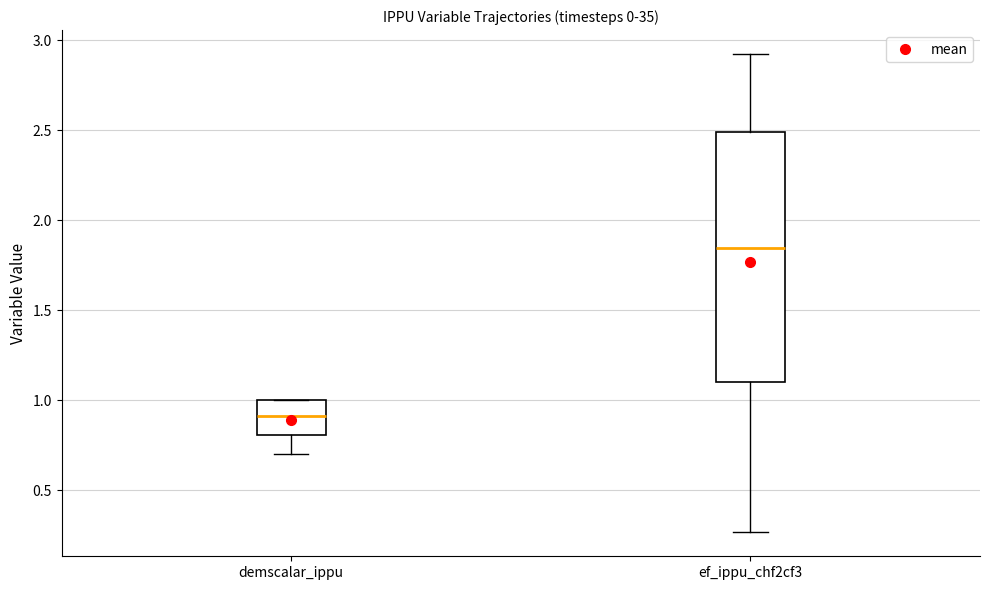

Which box has the lowest median line?

demscalar_ippu